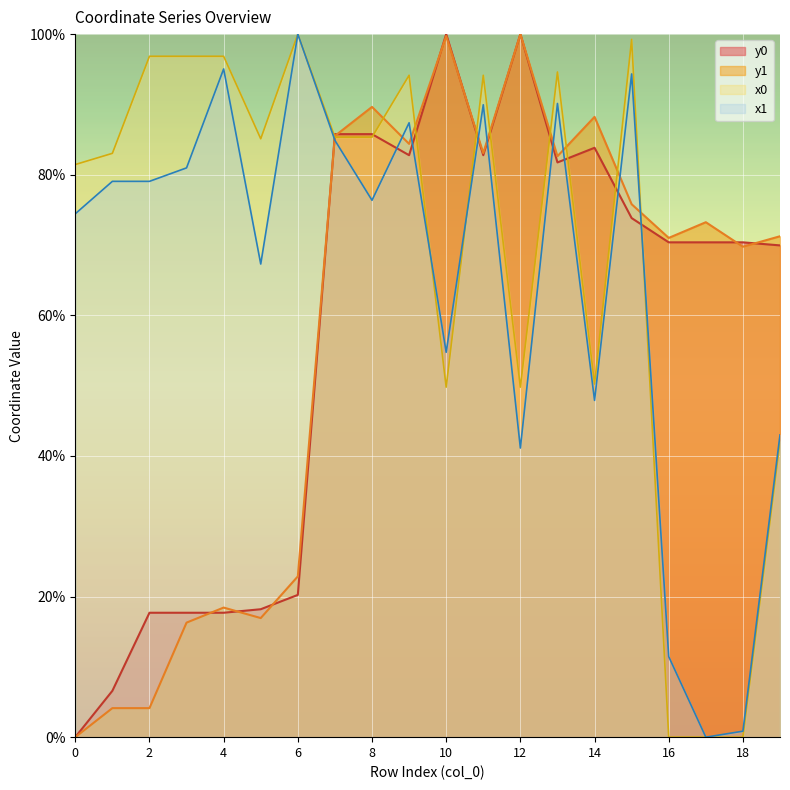

True or false: y0 and x1 intersect in this chart.

True